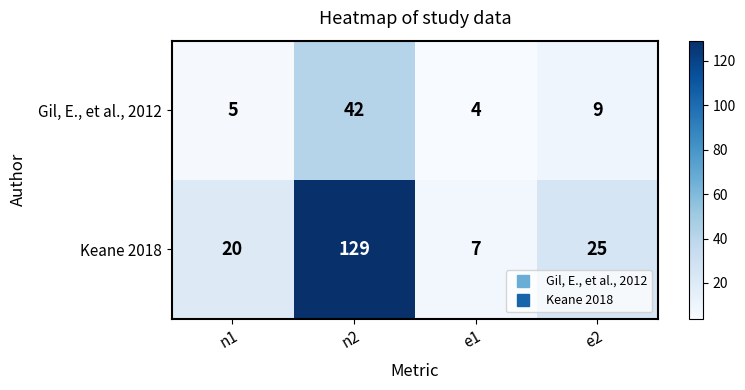

What is the difference between the maximum and minimum values in the Gil, E., et al., 2012 series?

38